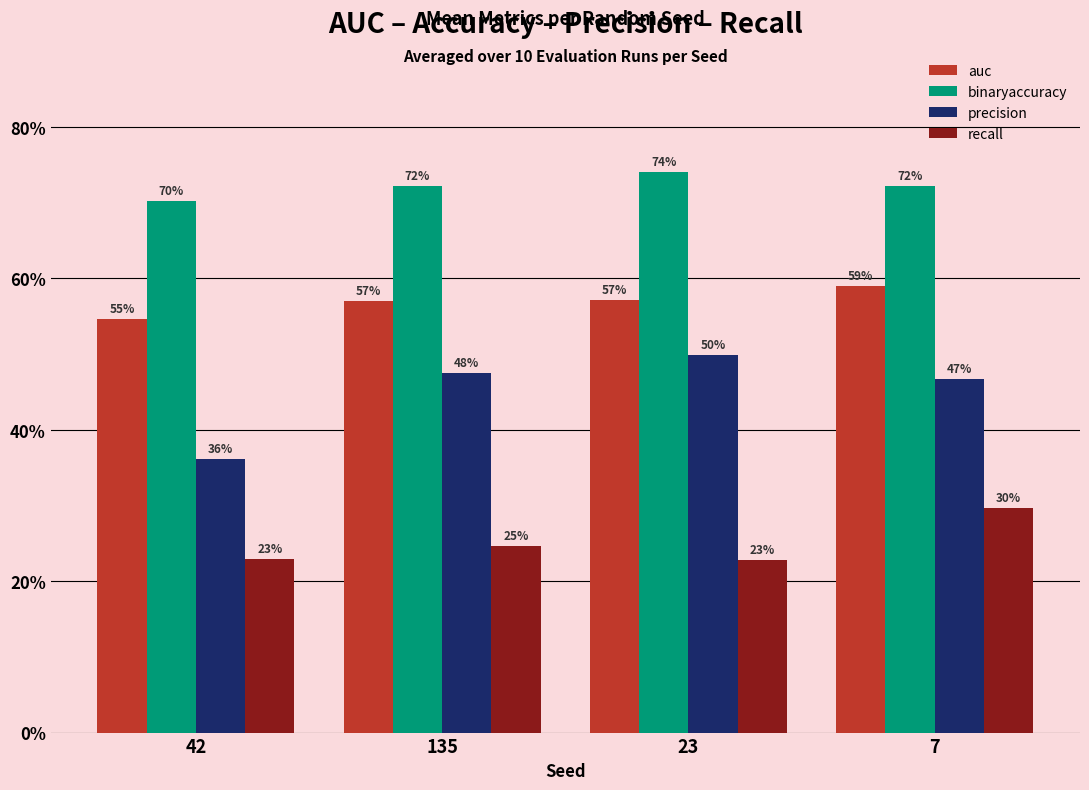

Are the bars horizontal?

No